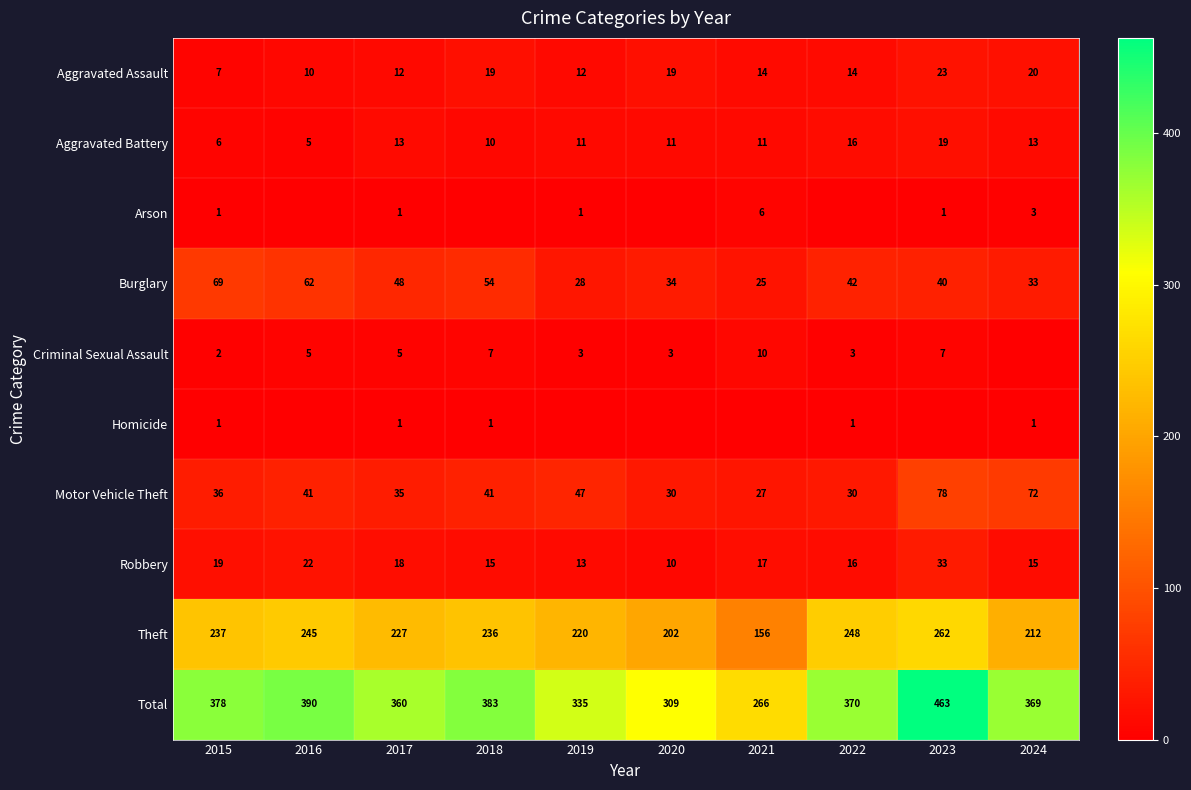

Which series changed the most between 2016 and 2017?

Total